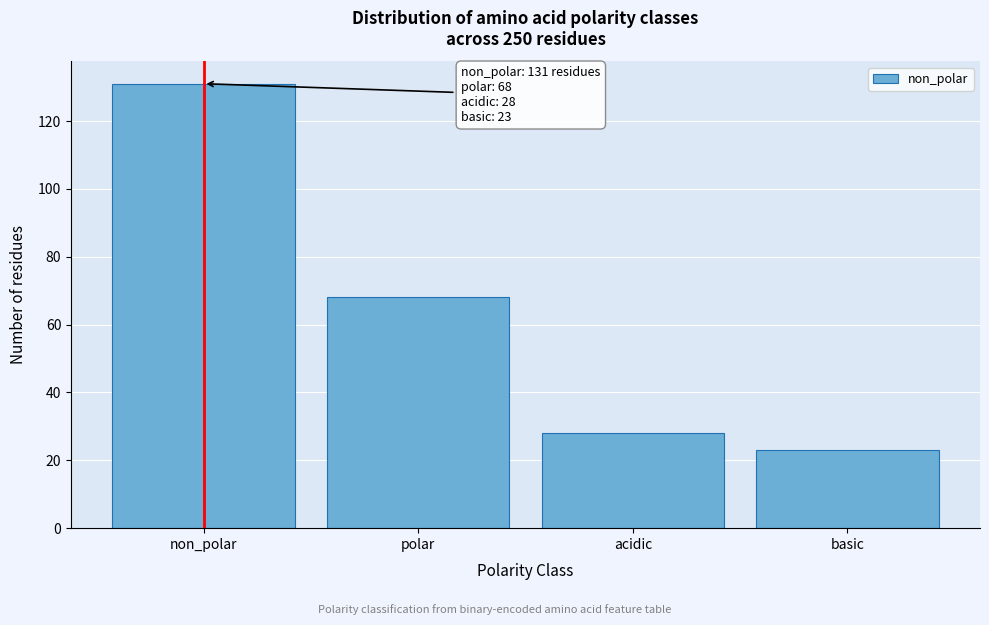

Reading left to right, list all the values displayed in this chart.

131	68	28	23